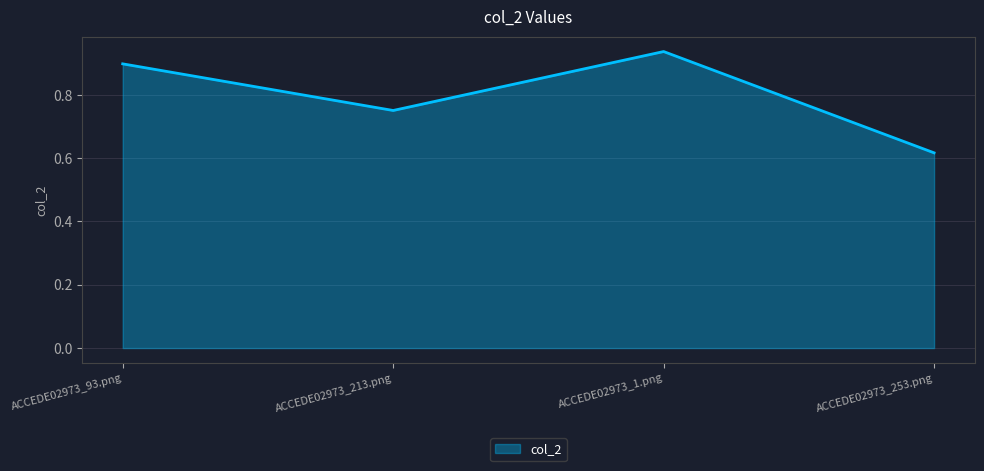

At which category does the data reach its first local valley?

ACCEDE02973_213.png